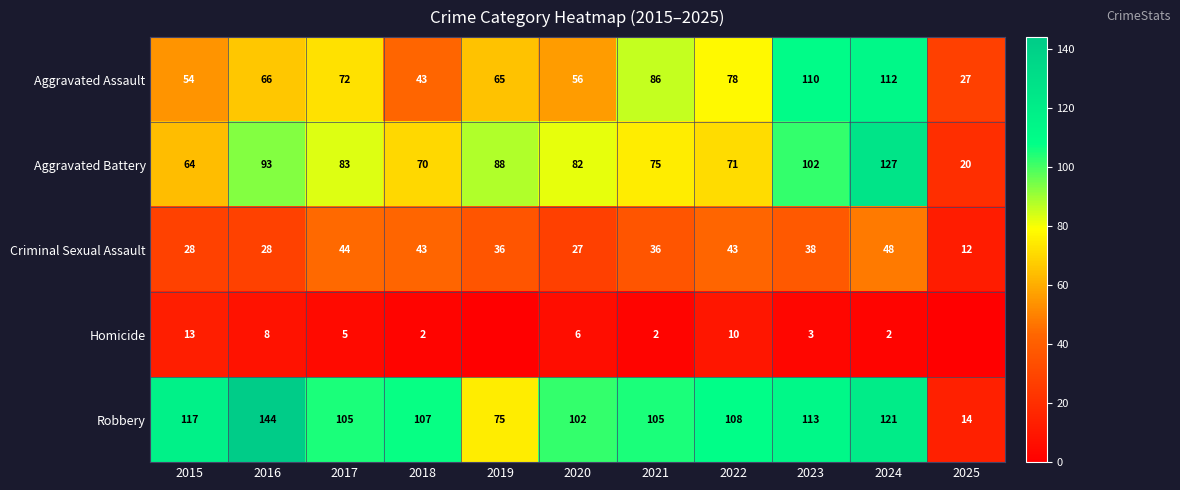

What is the difference between the maximum and minimum values in the Robbery series?

130